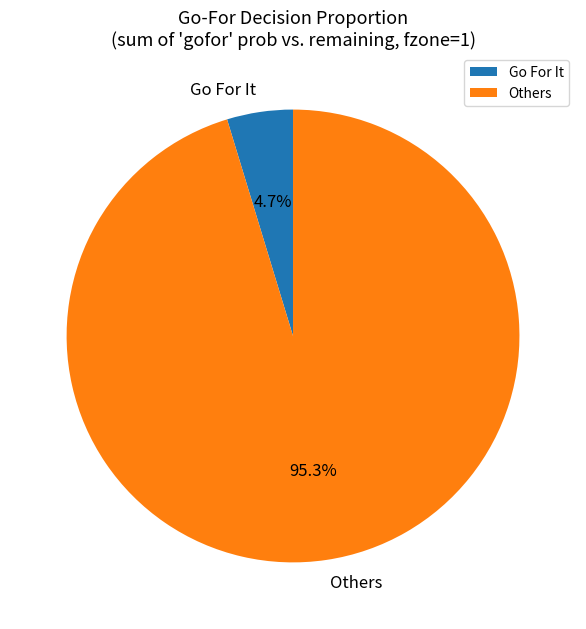

What percentage is NOT represented by Others?

4.7%